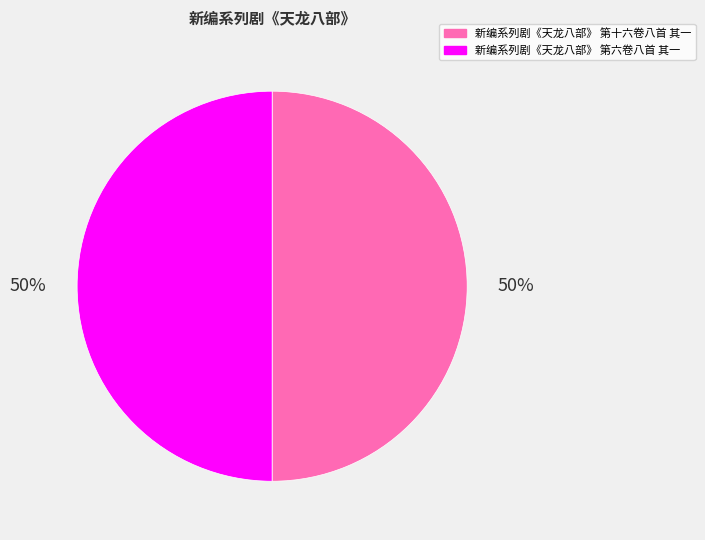

To the nearest percent, what is the average slice percentage?

50%